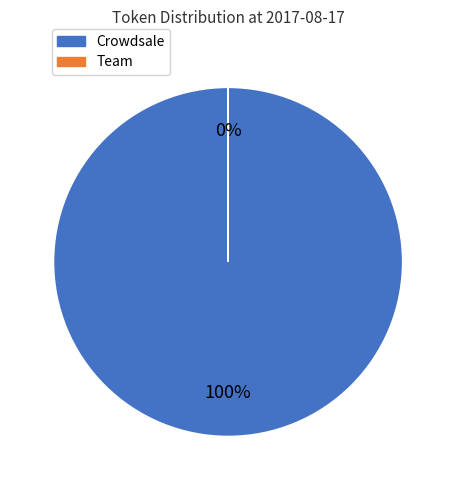

Do Decentraland Foundation and Crowdsale together represent more than half of the pie?

Yes